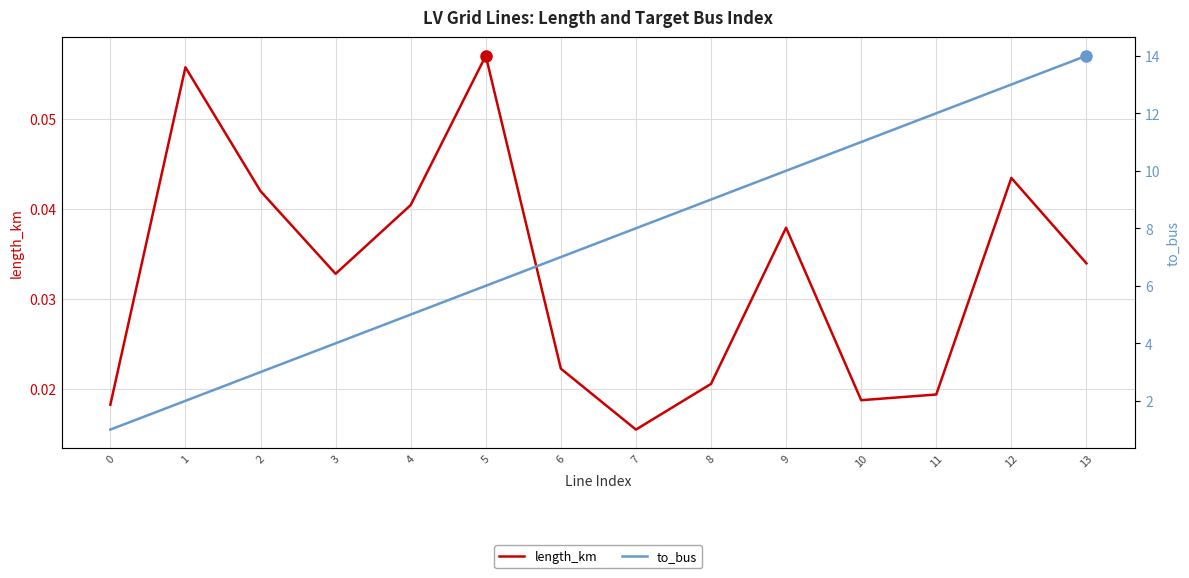

True or false: length_km and to_bus intersect in this chart.

False